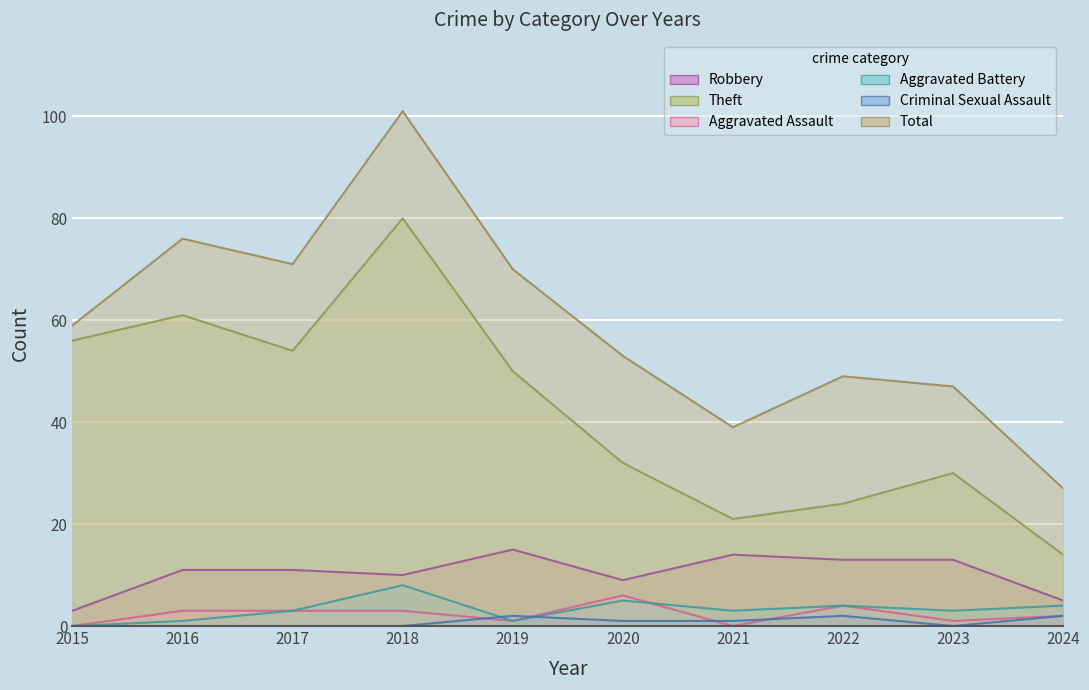

At which label does Aggravated Assault first exceed 3?

2020